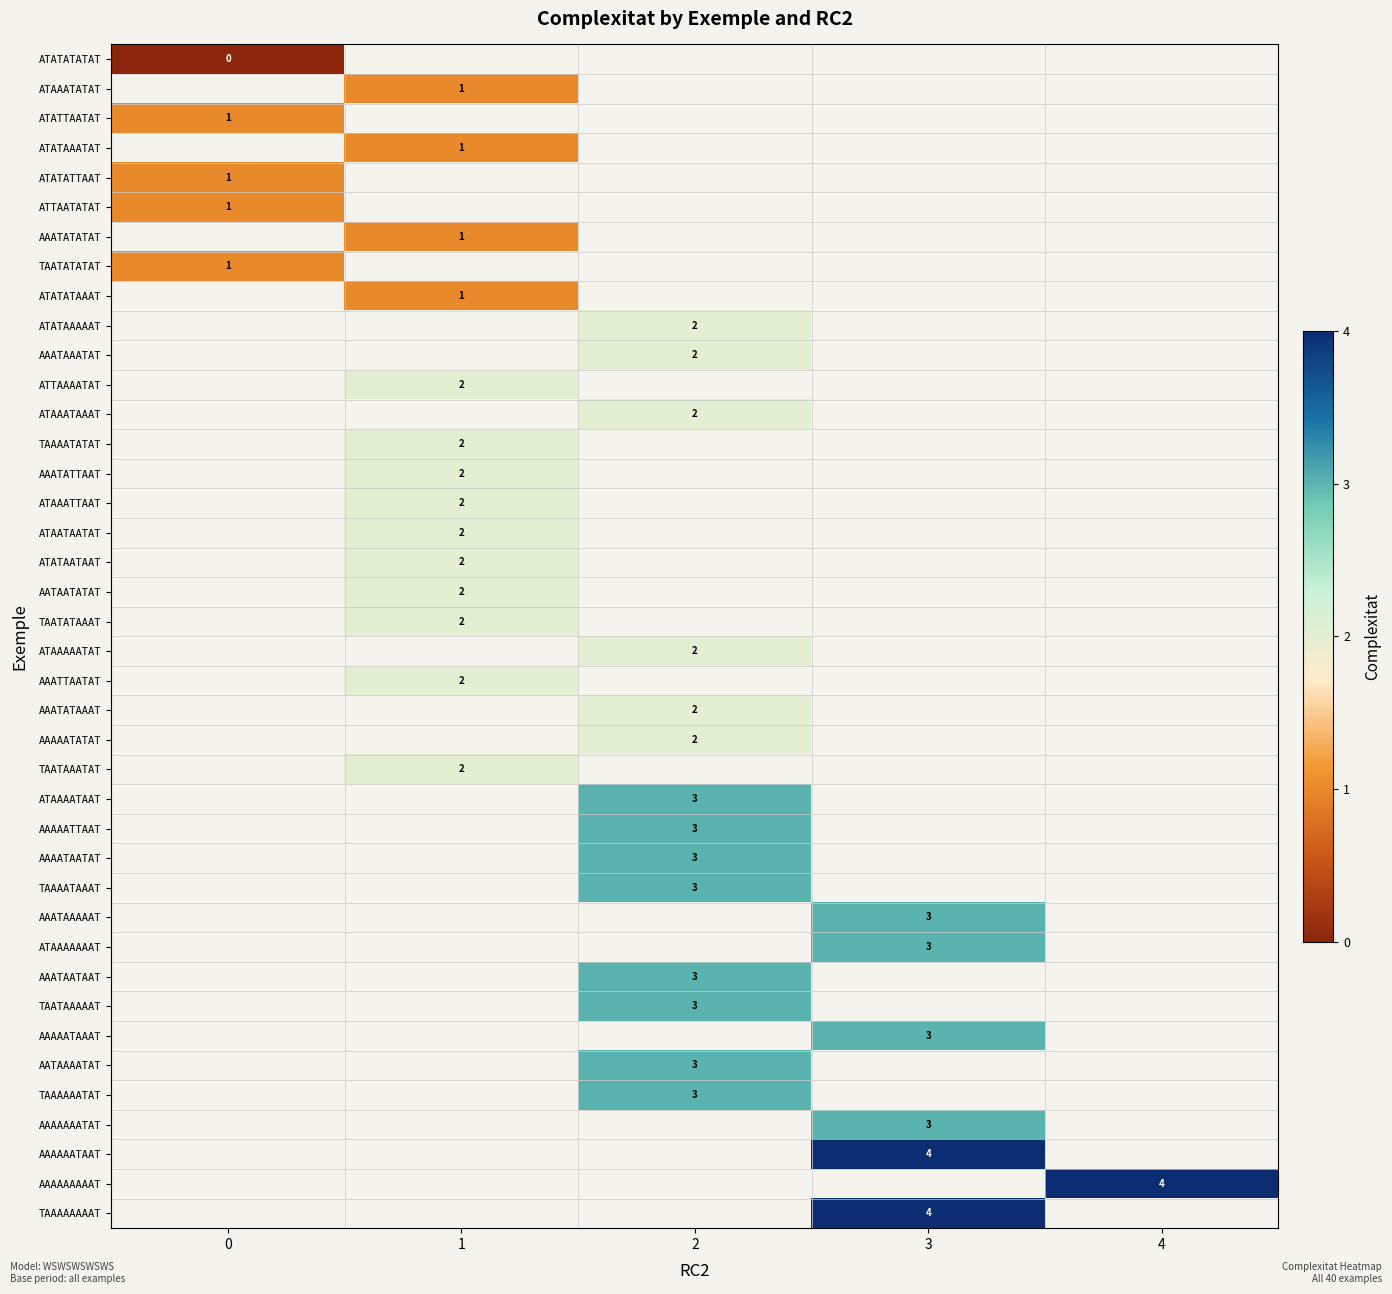

How many categories are shown in the chart?

5